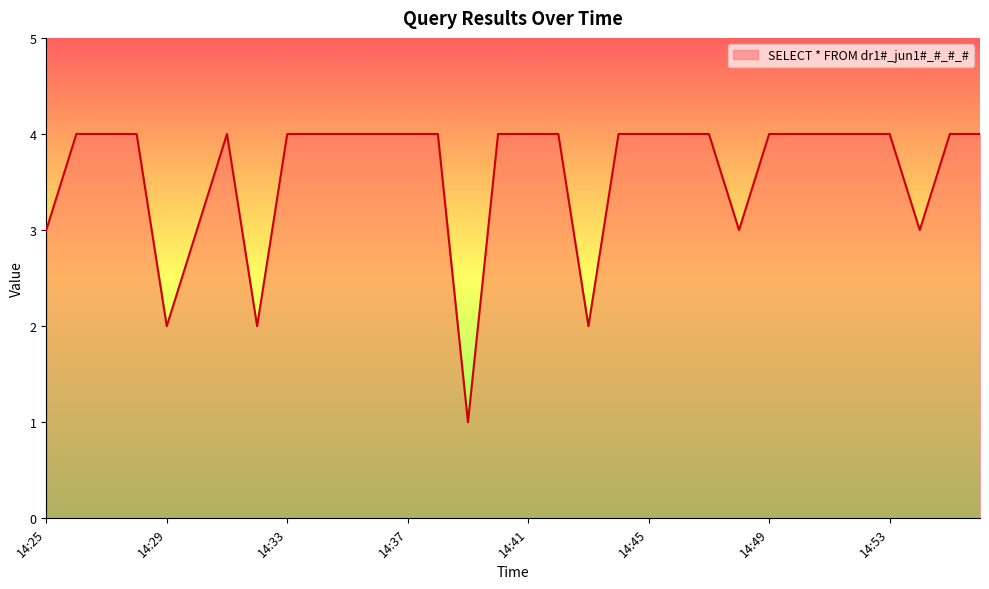

What is the maximum value shown in the chart?

4